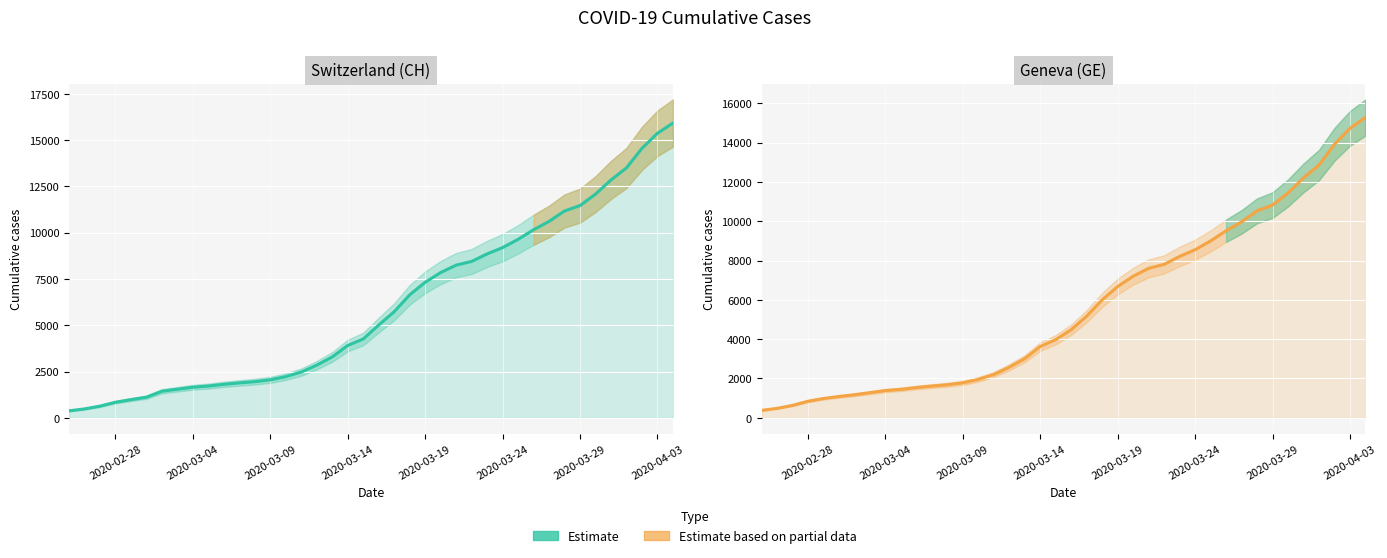

How many data points are less than 4485?

20